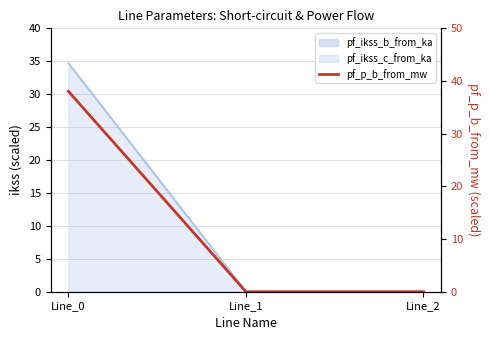

List the labels in order of value, smallest first.

Line_2, Line_1, Line_0